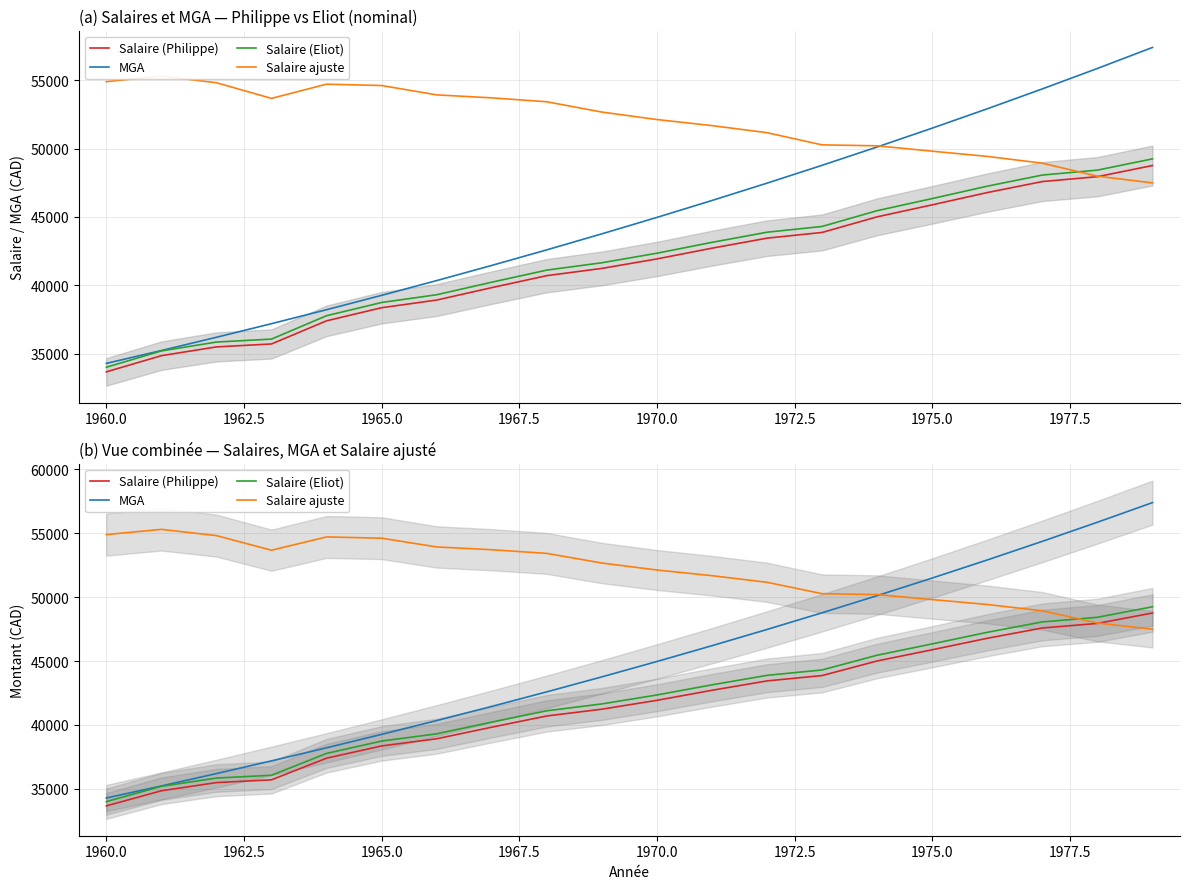

Does the chart display data point markers on the line(s)?

No